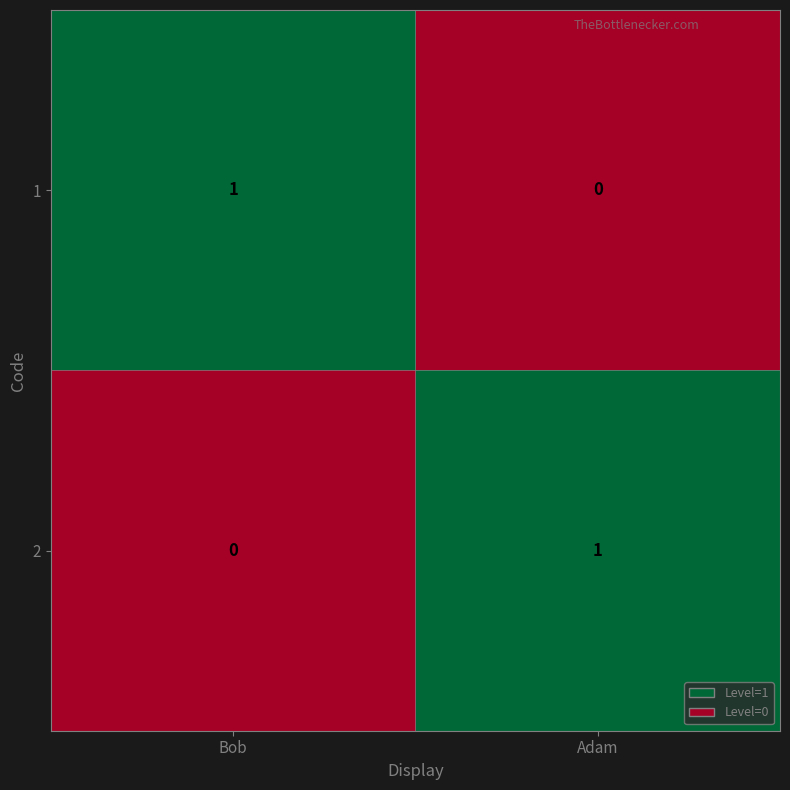

How many data points does each series have?

2